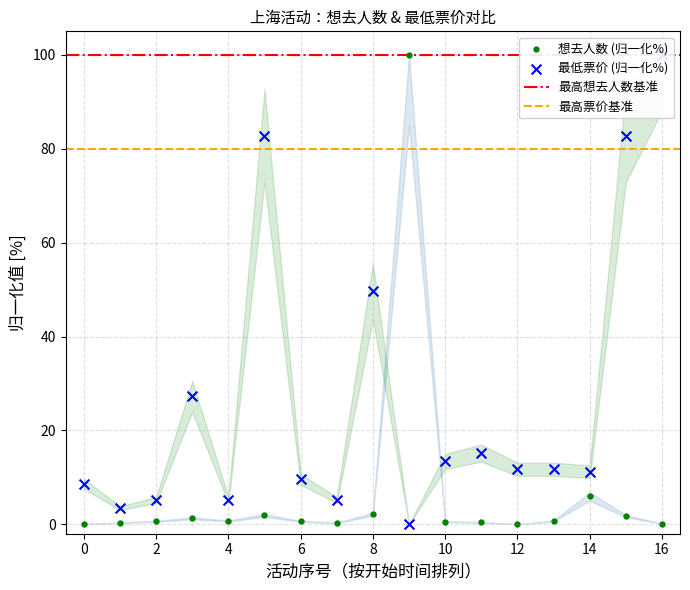

Which series has the largest total across all categories?

最低票价